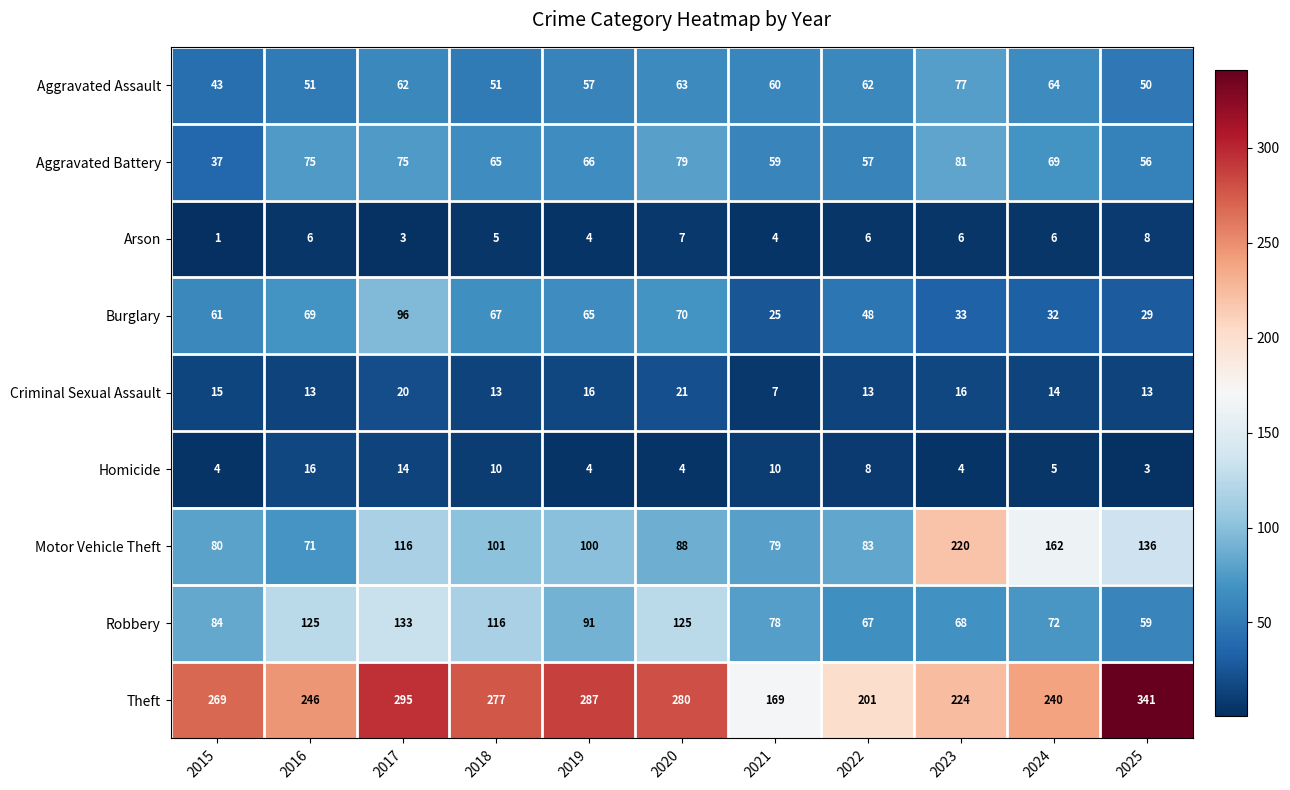

Rank the series by their maximum value, from lowest to highest.

Arson, Homicide, Criminal Sexual Assault, Aggravated Assault, Aggravated Battery, Burglary, Robbery, Motor Vehicle Theft, Theft